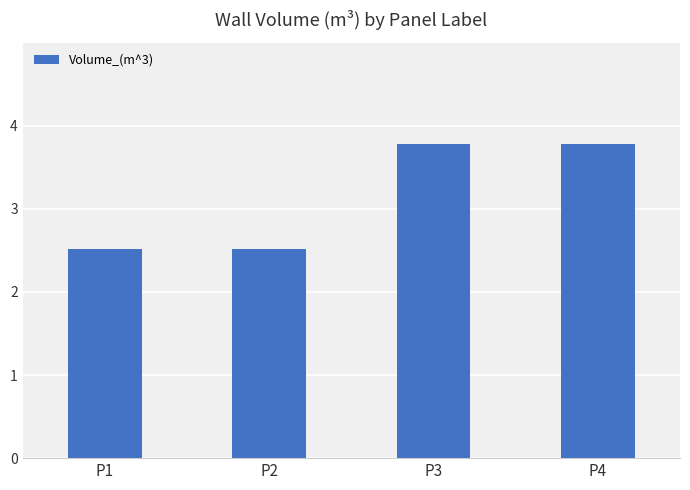

Reading left to right, what are all the values shown in this chart?

2.5	2.5	3.8	3.8